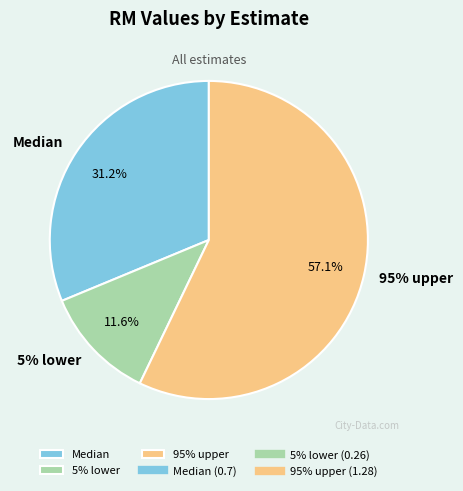

Rank the categories by value from lowest to highest.

5% lower, Median, 95% upper